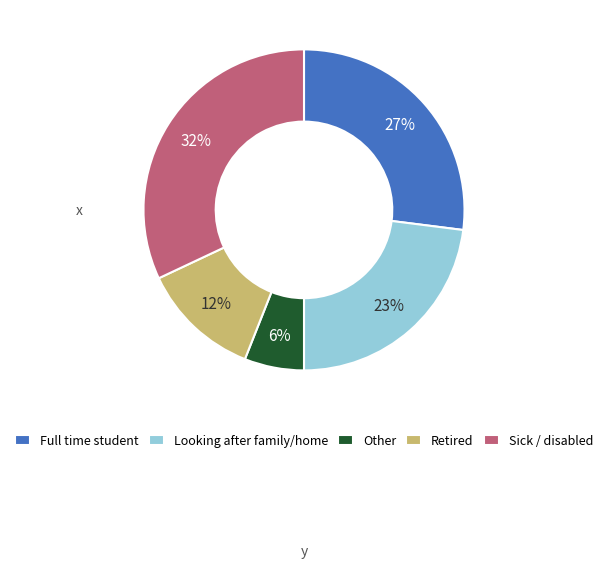

Rank the categories by value from lowest to highest.

Other, Retired, Looking after family/home, Full time student, Sick / disabled